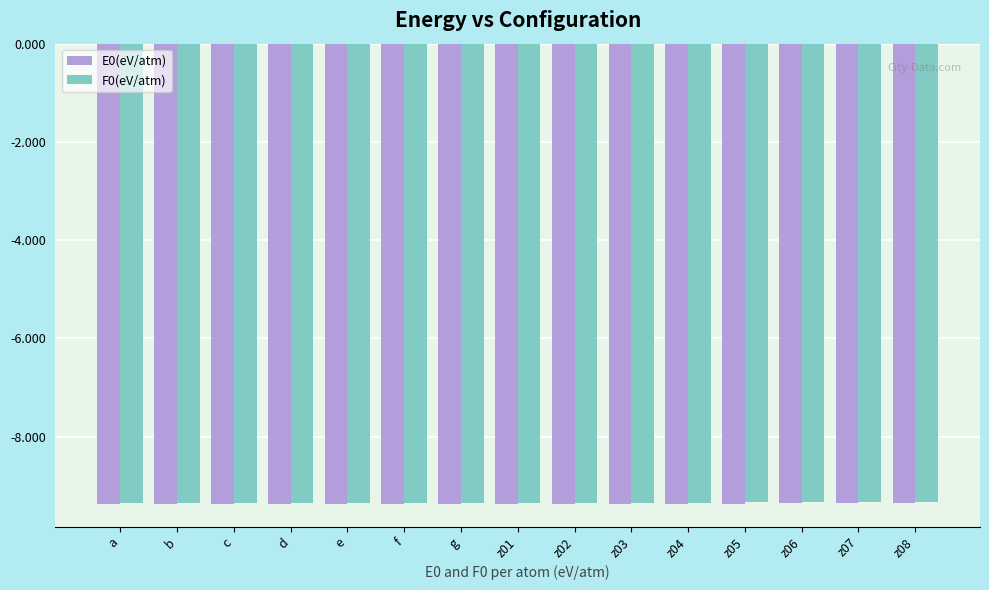

What is the minimum value for E0(eV/atm)?

-9.4